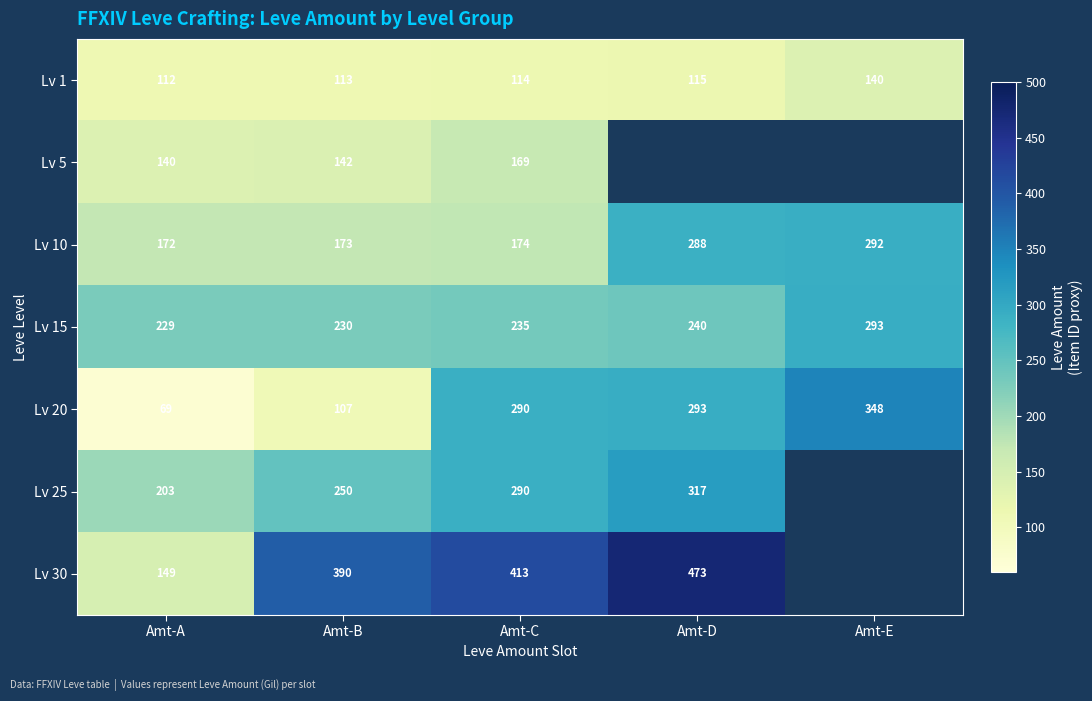

Is it true that Lv 20 equals 217 at Amt-E?

False